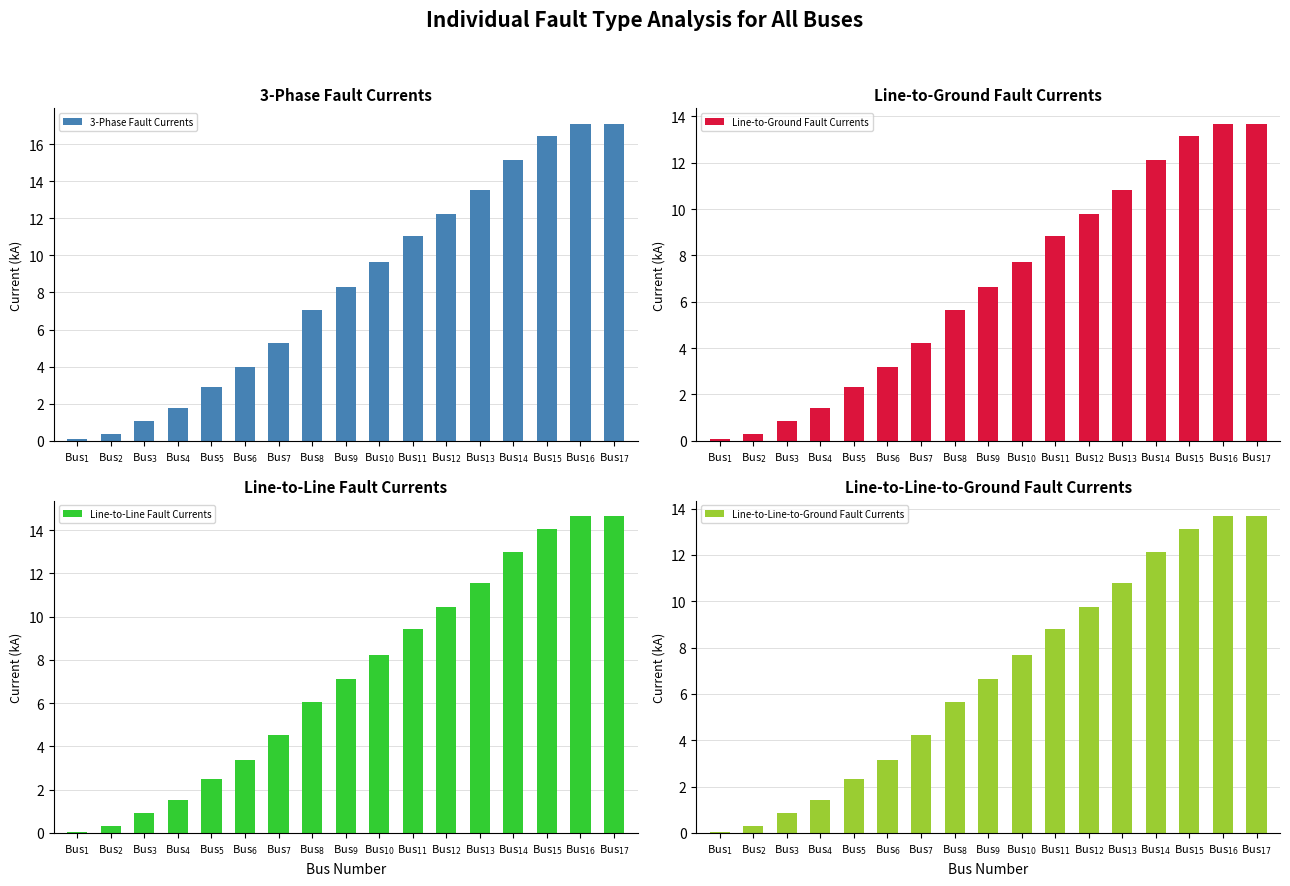

The value of Line-to-Ground Fault Currents at Bus$_{16}$ is 3.1. True or false?

False